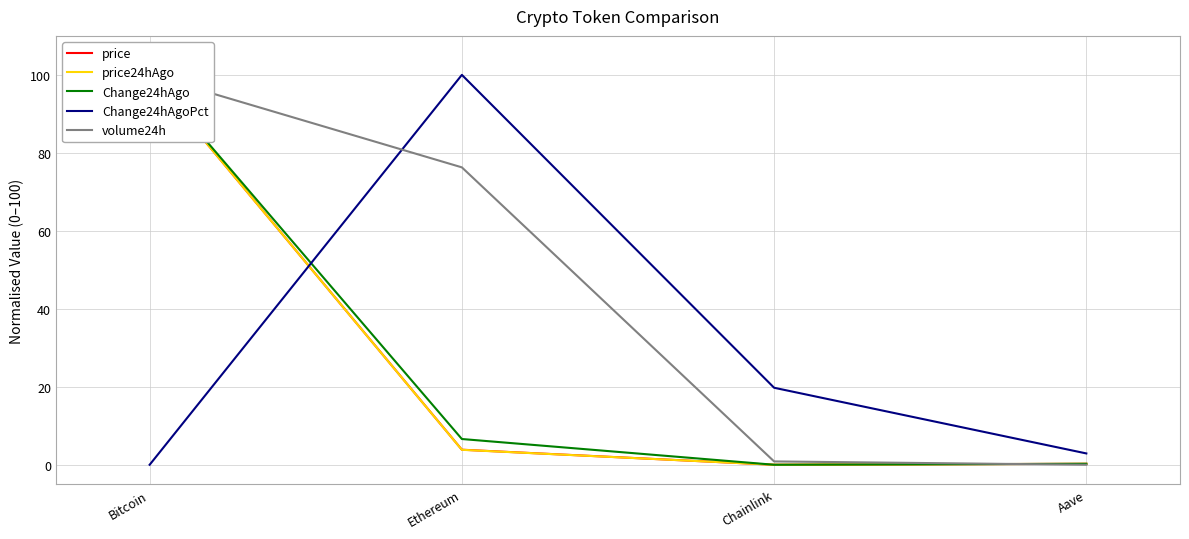

Which series has the largest range (max minus min)?

price